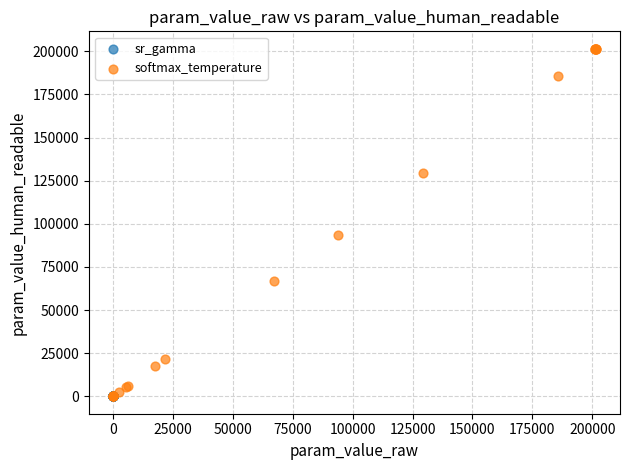

Which series contains the highest Y value?

softmax_temperature